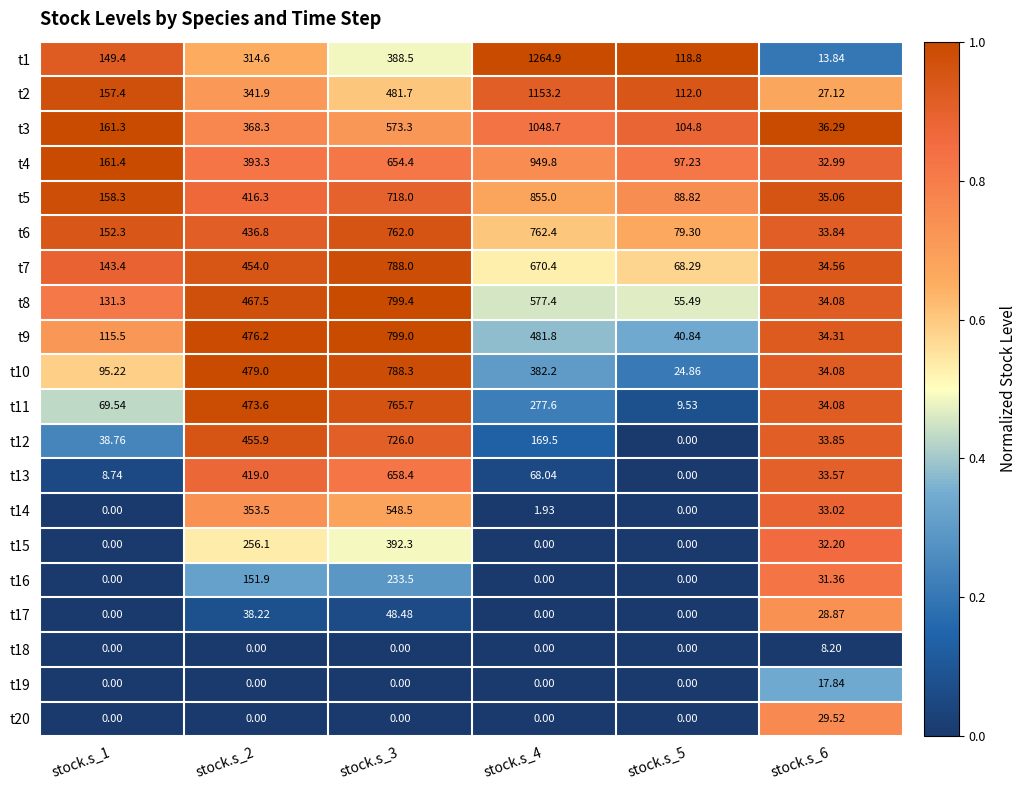

Is the value of t14 at stock.s_3 greater than the value of t10 at stock.s_5?

Yes